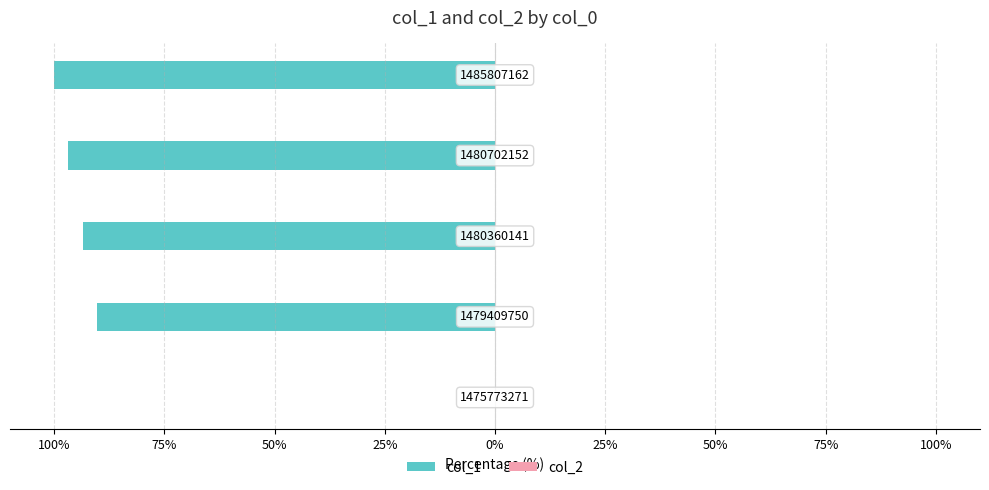

Are the bars horizontal?

Yes